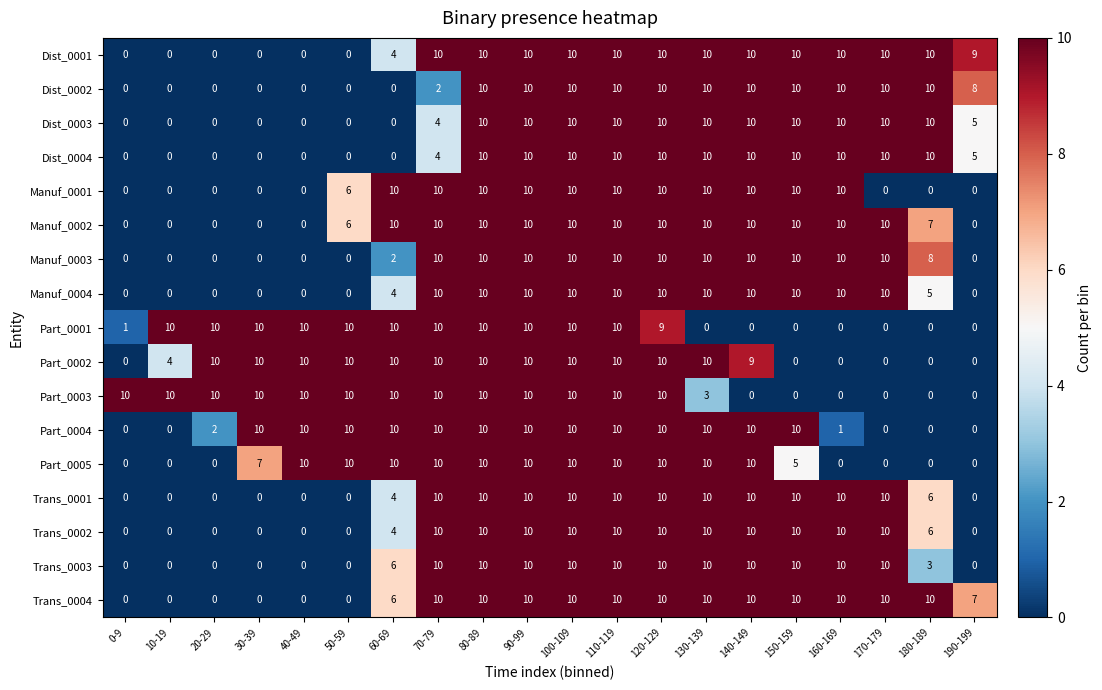

What is the average value of the Dist_0003 series?

6